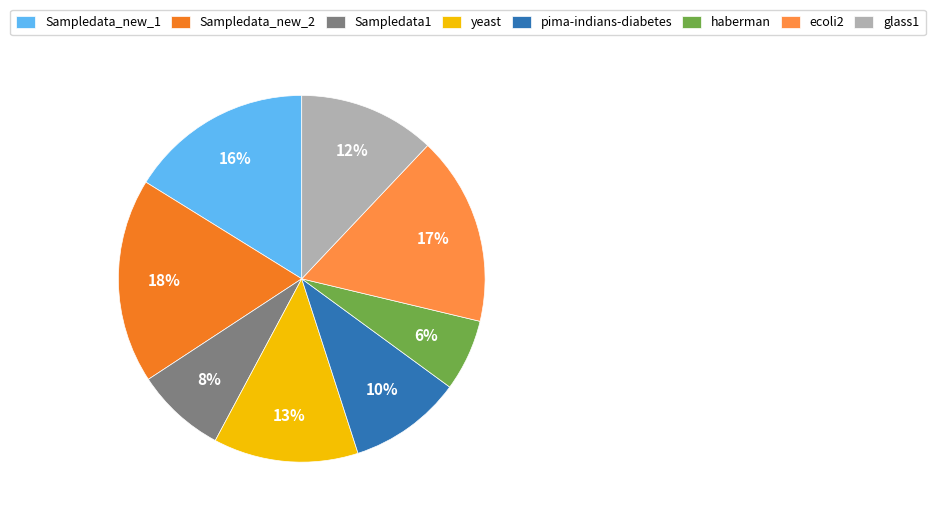

To the nearest percent, what is the difference between the largest and smallest slice percentages?

12%